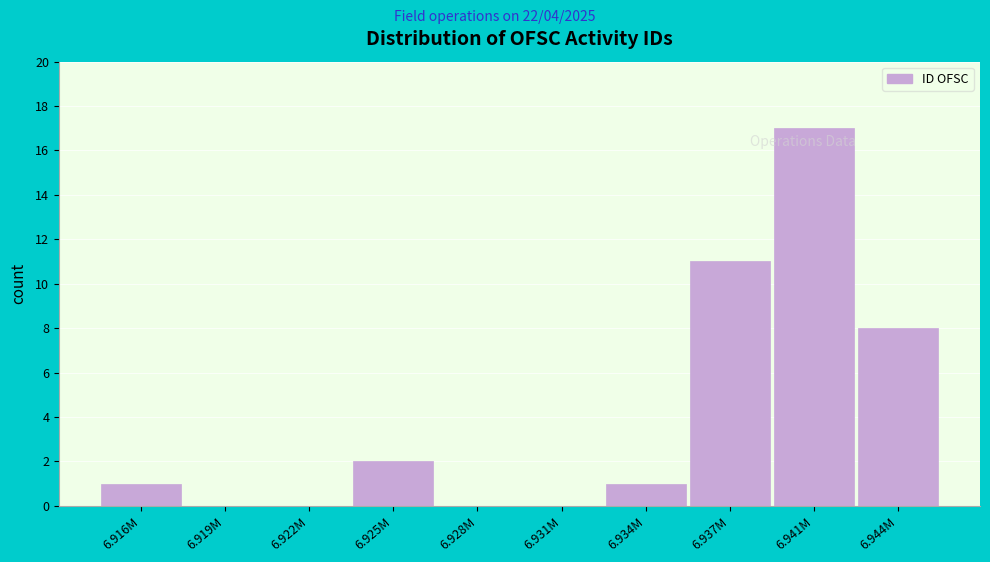

Reading left to right, extract all data points from this chart.

6.916M=1	6.919M=0	6.922M=0	6.925M=2	6.928M=0	6.931M=0	6.934M=1	6.937M=11	6.941M=17	6.944M=8